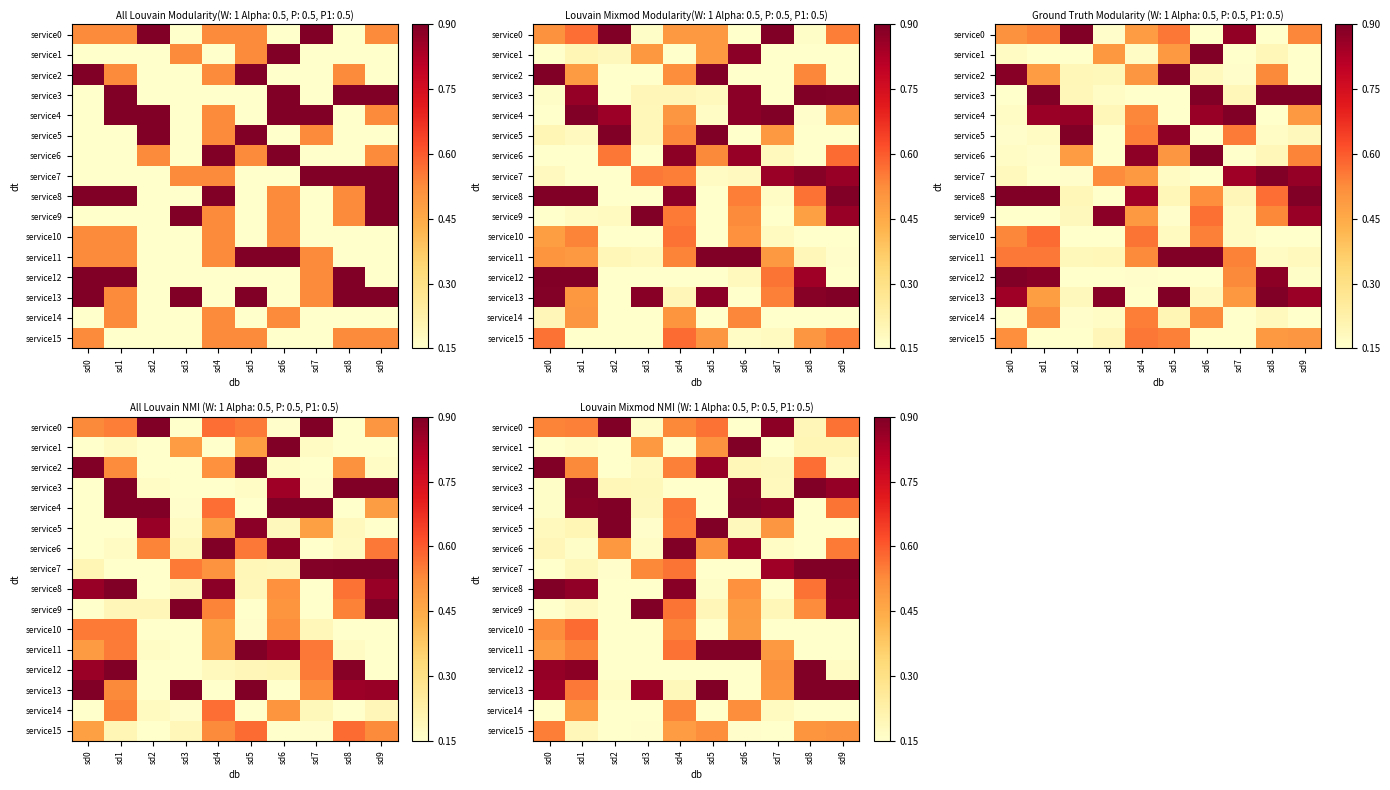

What is the greatest value displayed?

0.9